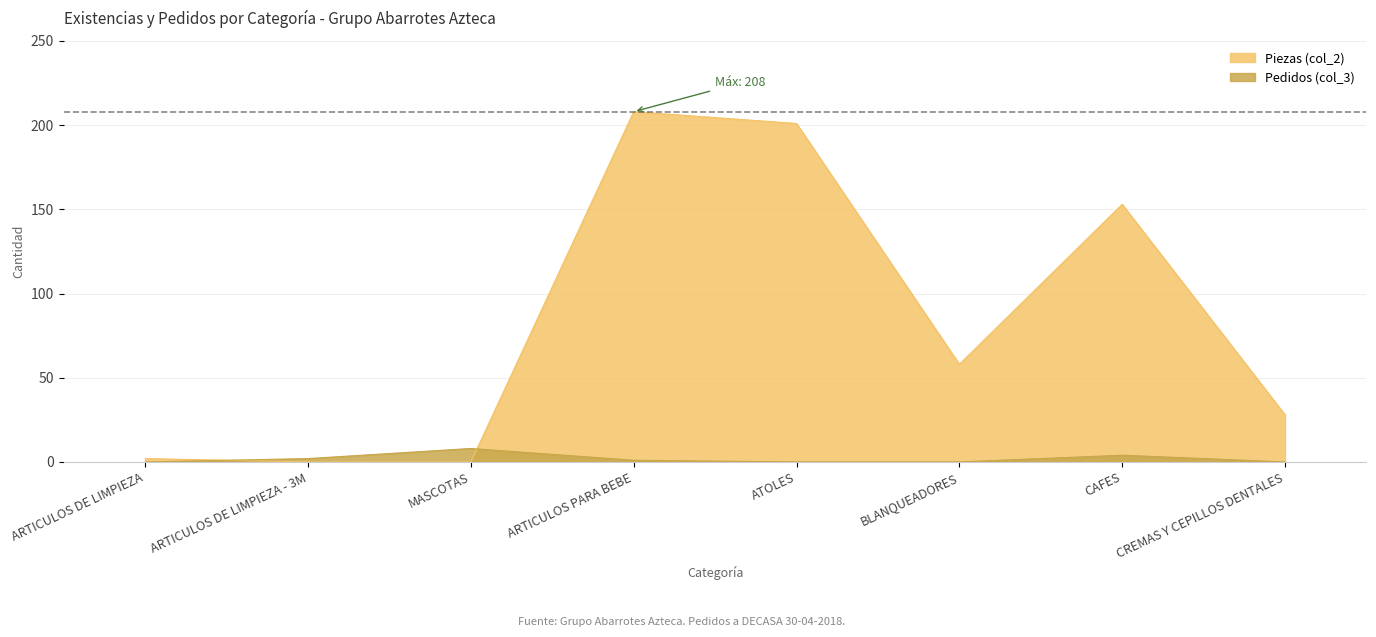

True or false: Piezas (col_2) and Pedidos (col_3) cross at least once.

True